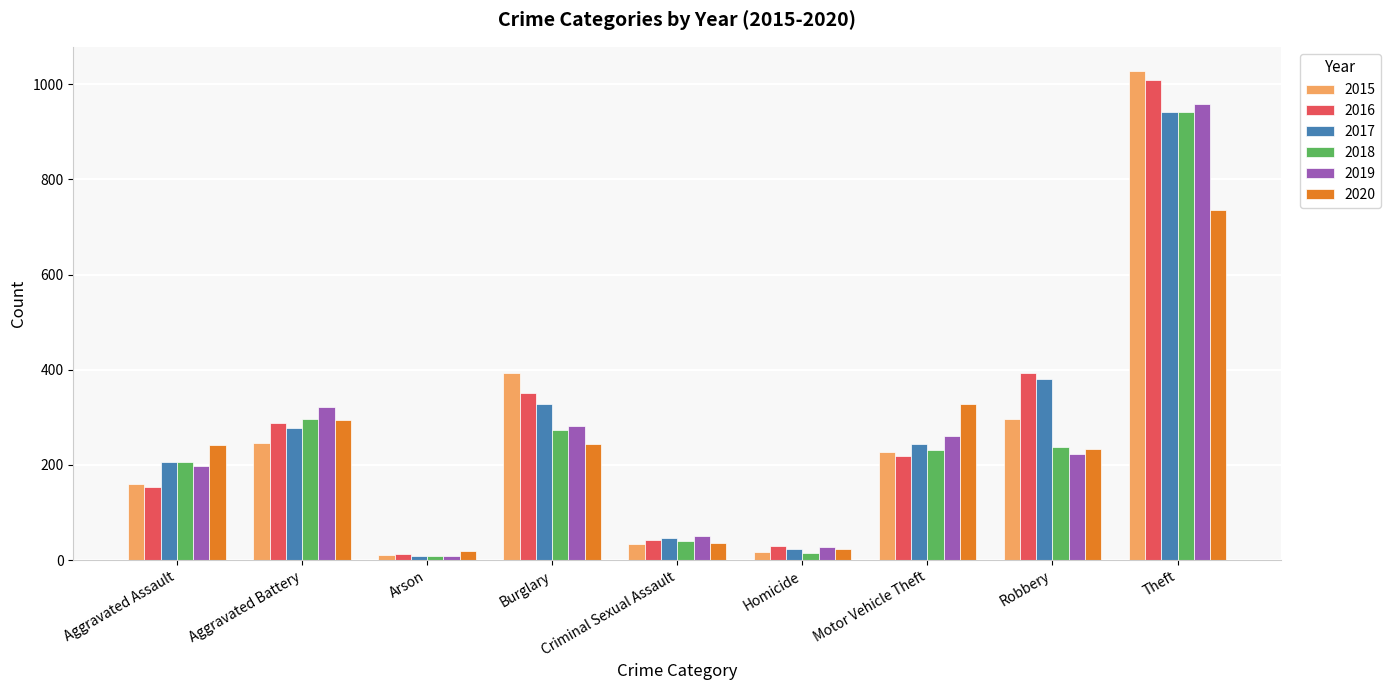

At which label does 2018 reach its peak?

Theft